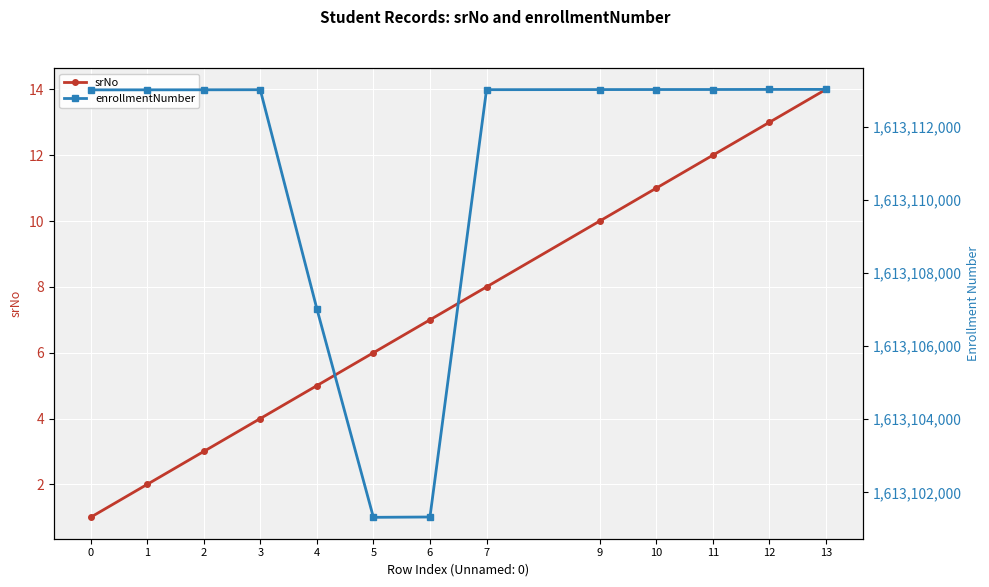

The enrollmentNumber series shows 1613113009 at 9. True or false?

True